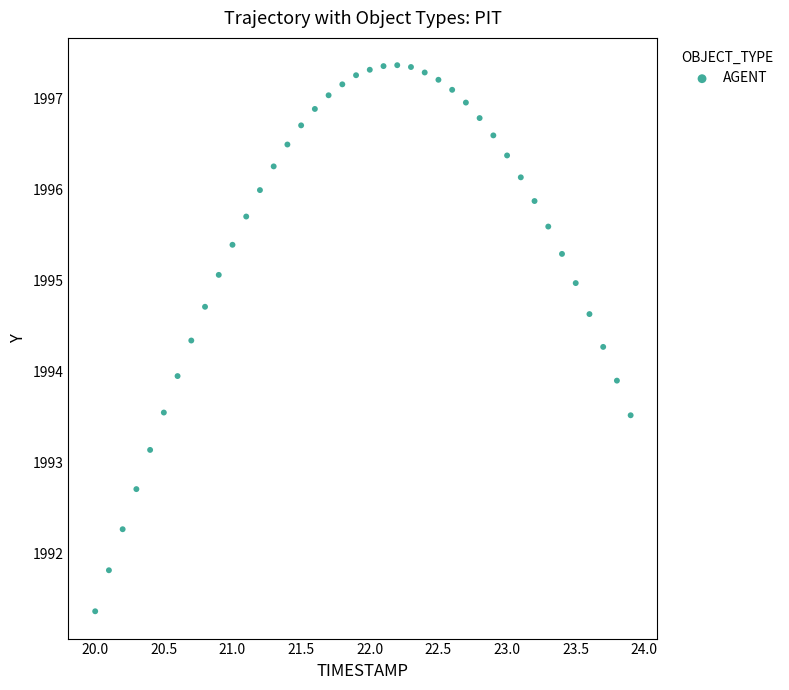

What is the range of Y values (max minus min)?

6.0